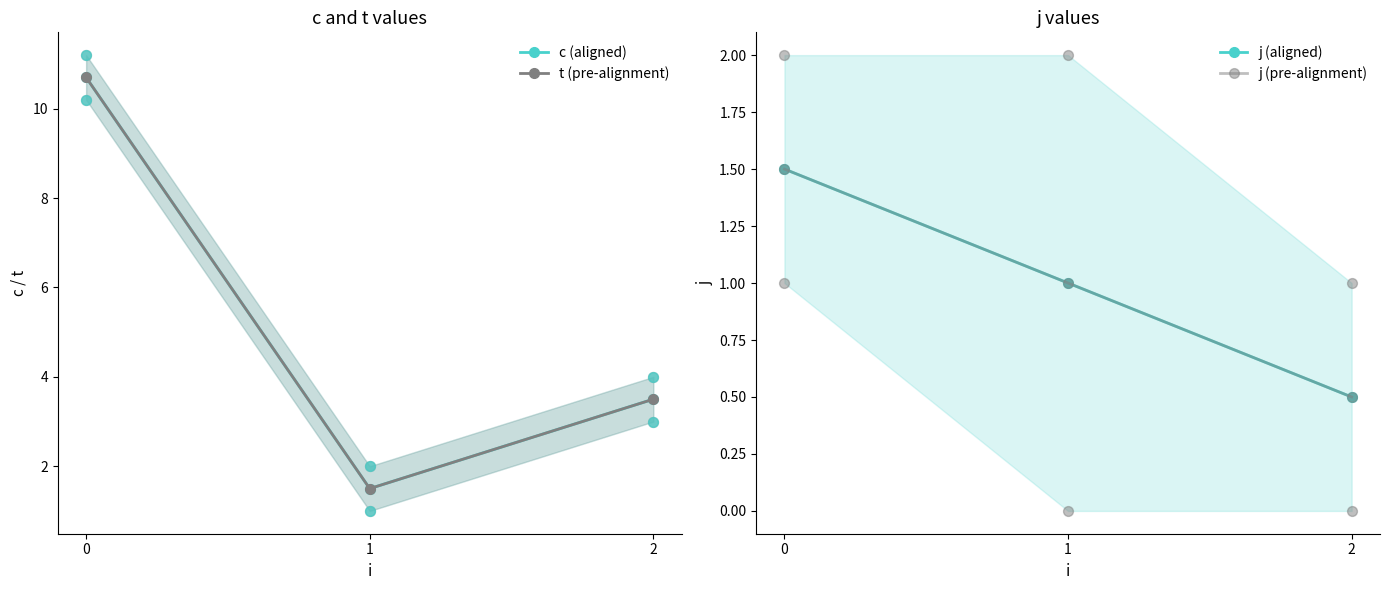

Is the value of c (aligned) at 2 greater than the value of t (pre-alignment) at 1?

Yes